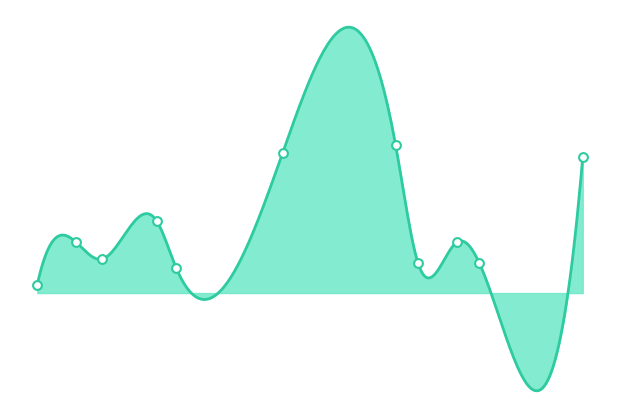

What is the change in value from 2017-04-14 to 2017-05-17?

+27